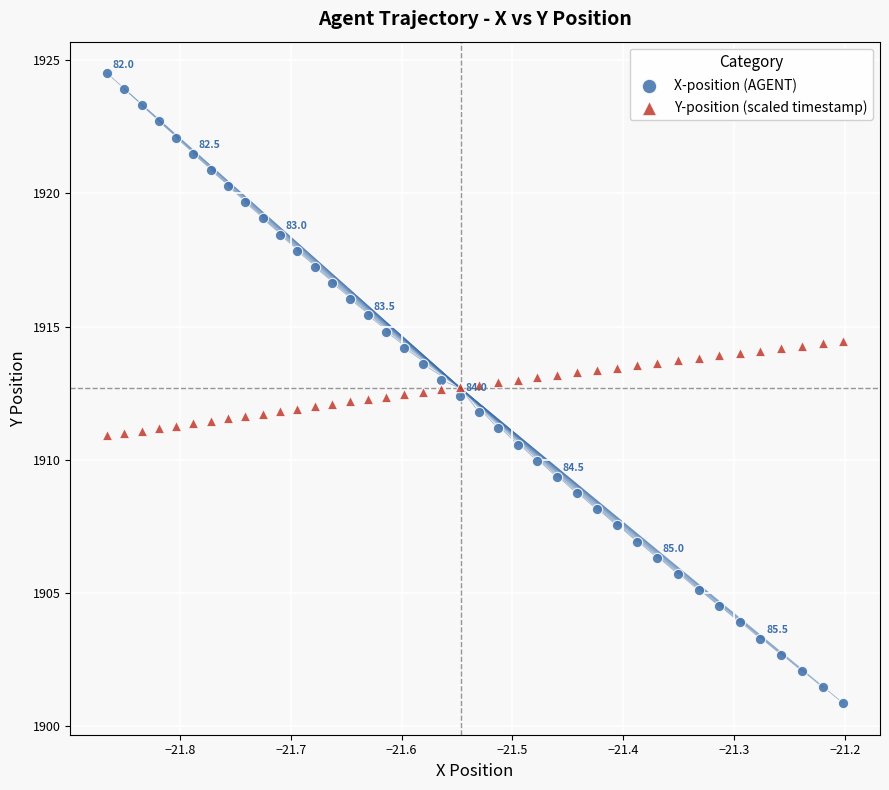

Which series has the largest Y range (max minus min)?

X-position (AGENT)